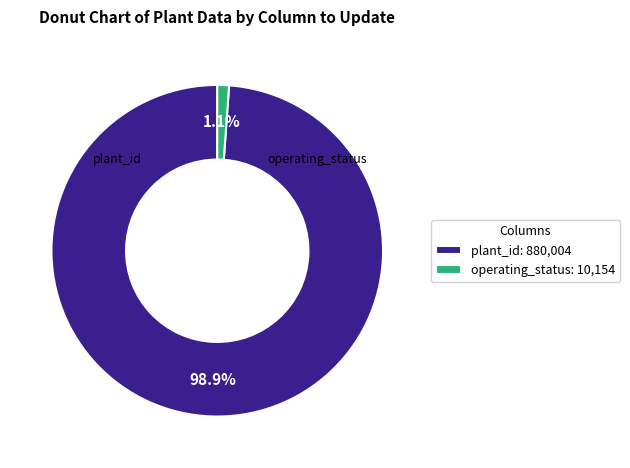

How many segments does this pie chart have?

2